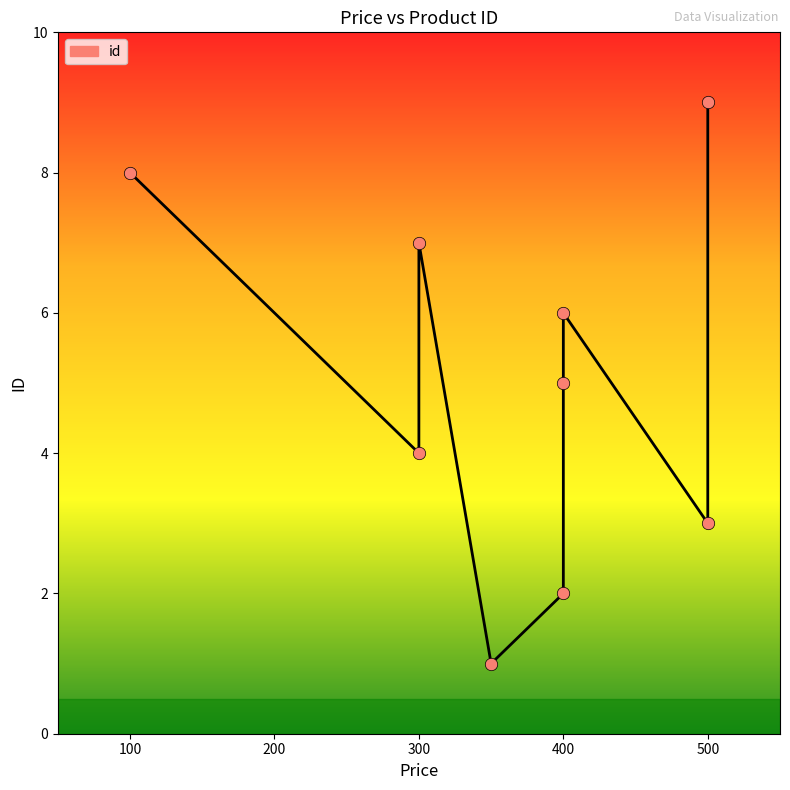

Approximately how many times larger is the value at 350 compared to 100?

0.1